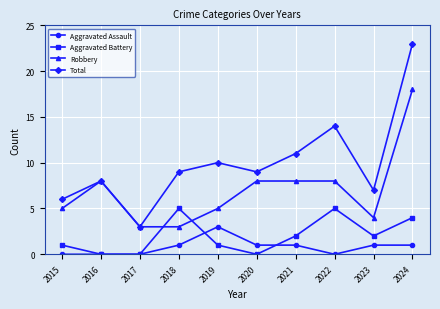

How many series are shown in this chart?

4